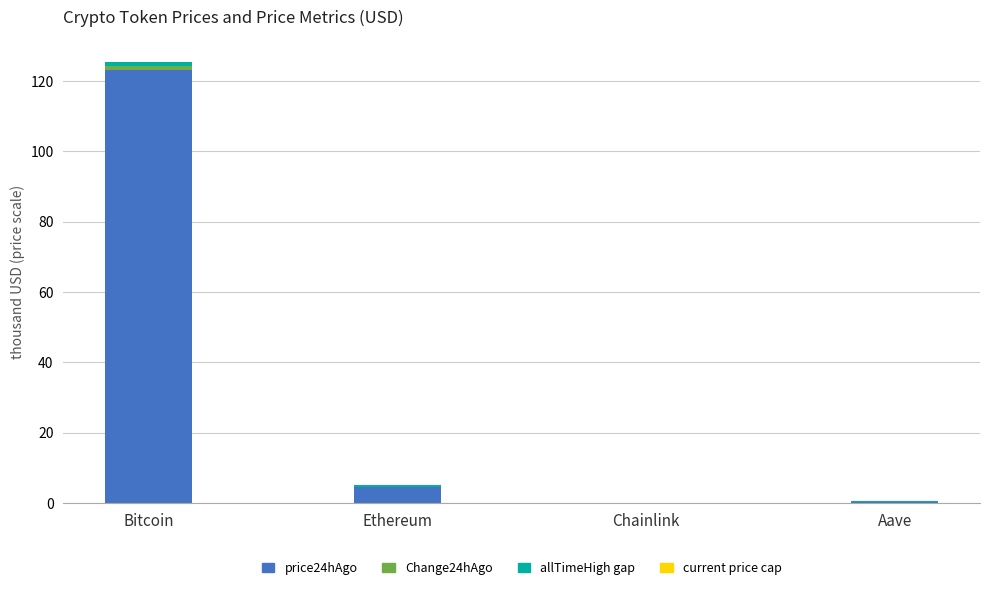

At which category is the sum across all series the highest?

Bitcoin